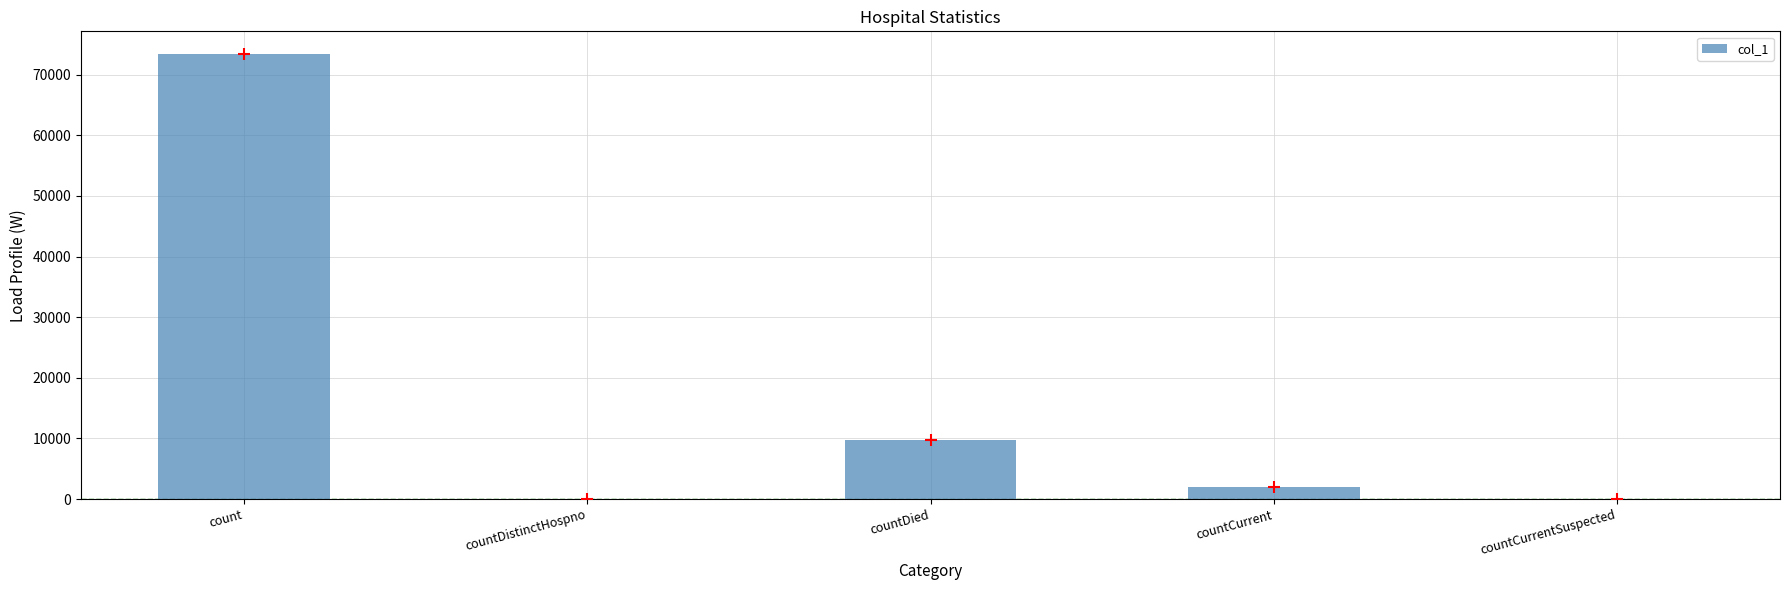

What is the change in value from count to countCurrent?

-71499